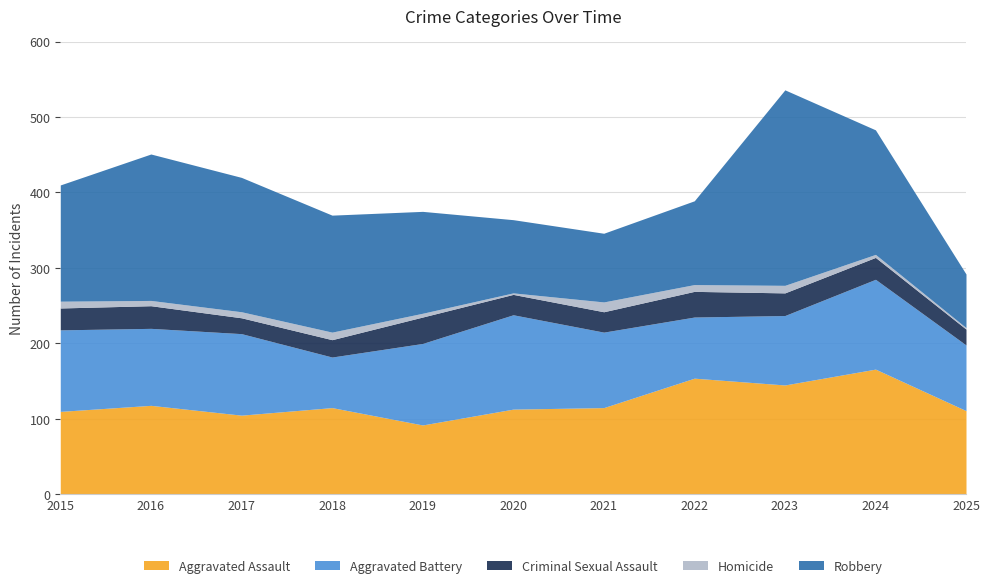

The Homicide series shows 11 at 2016. True or false?

False